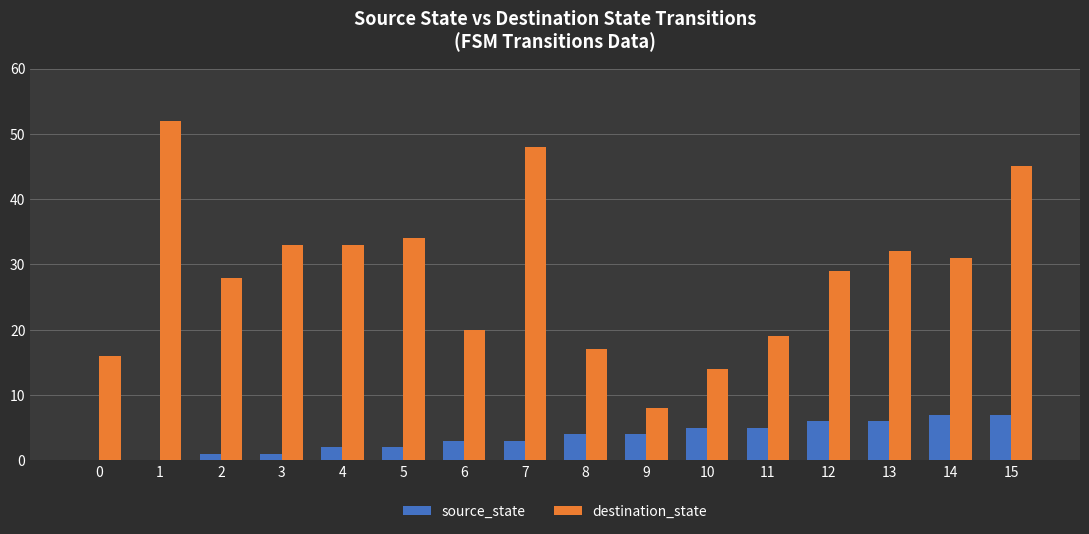

Which series has the largest total across all categories?

destination_state